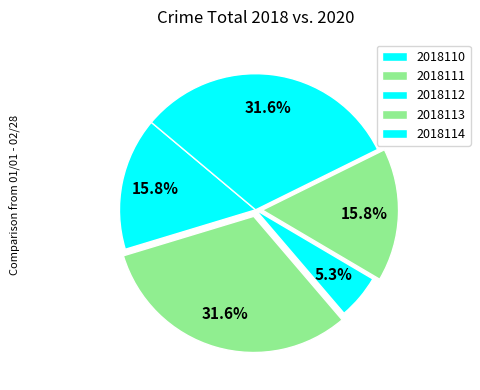

How many slices are in this pie chart?

5